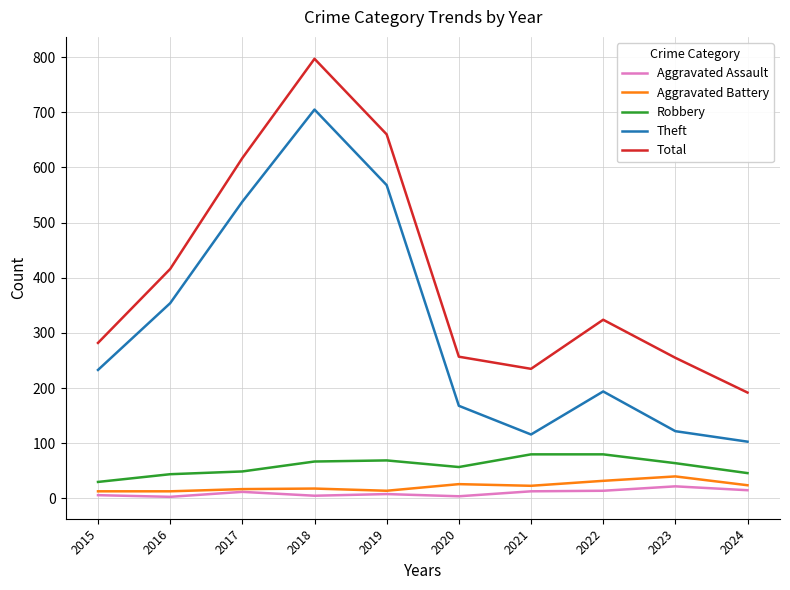

True or false: Total and Aggravated Assault intersect in this chart.

False